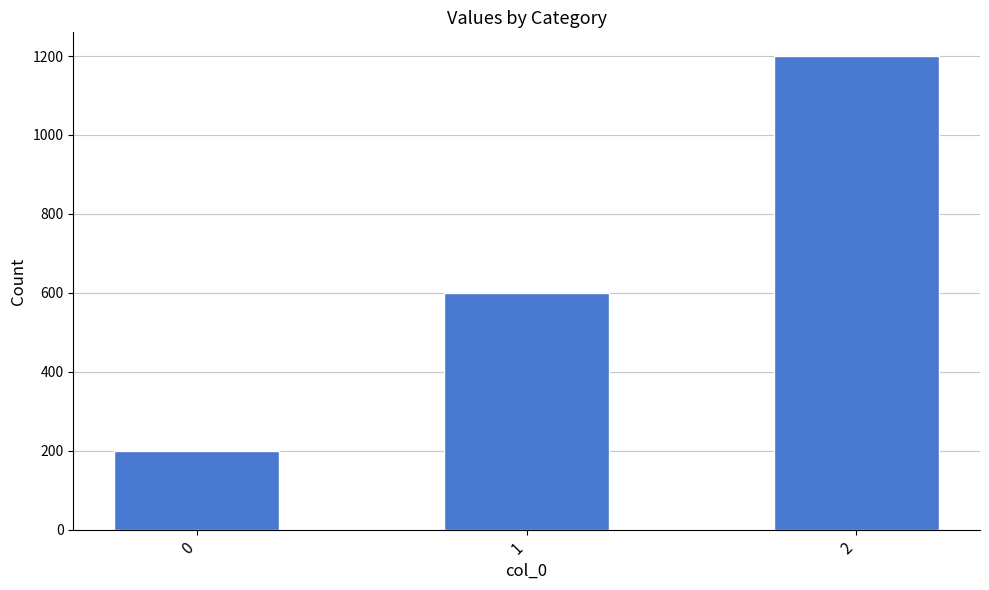

What is the smallest value displayed?

200